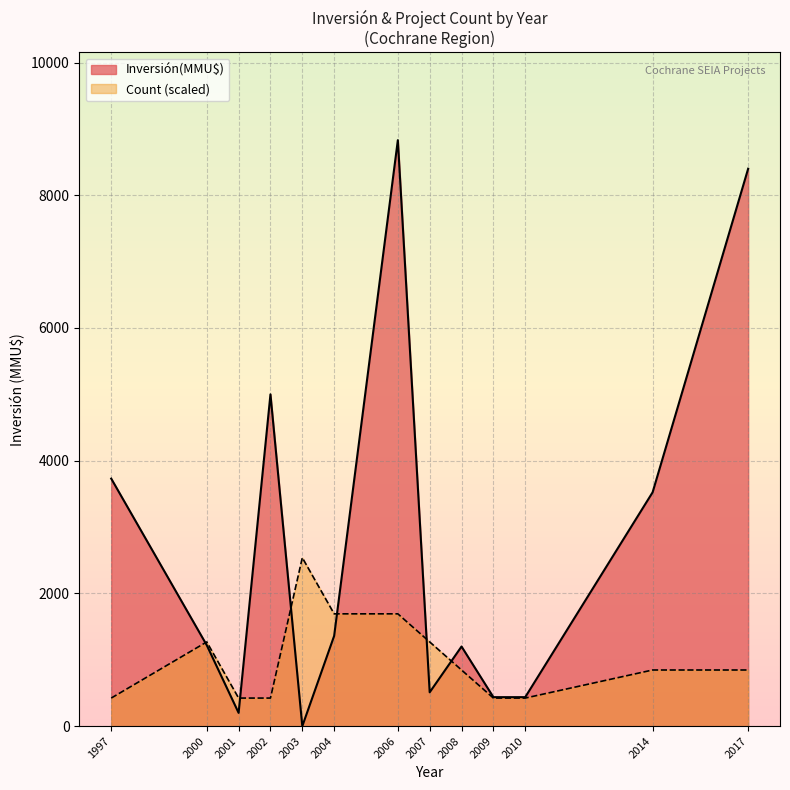

How many intersections are there between Inversión(MMU$) and Count?

4